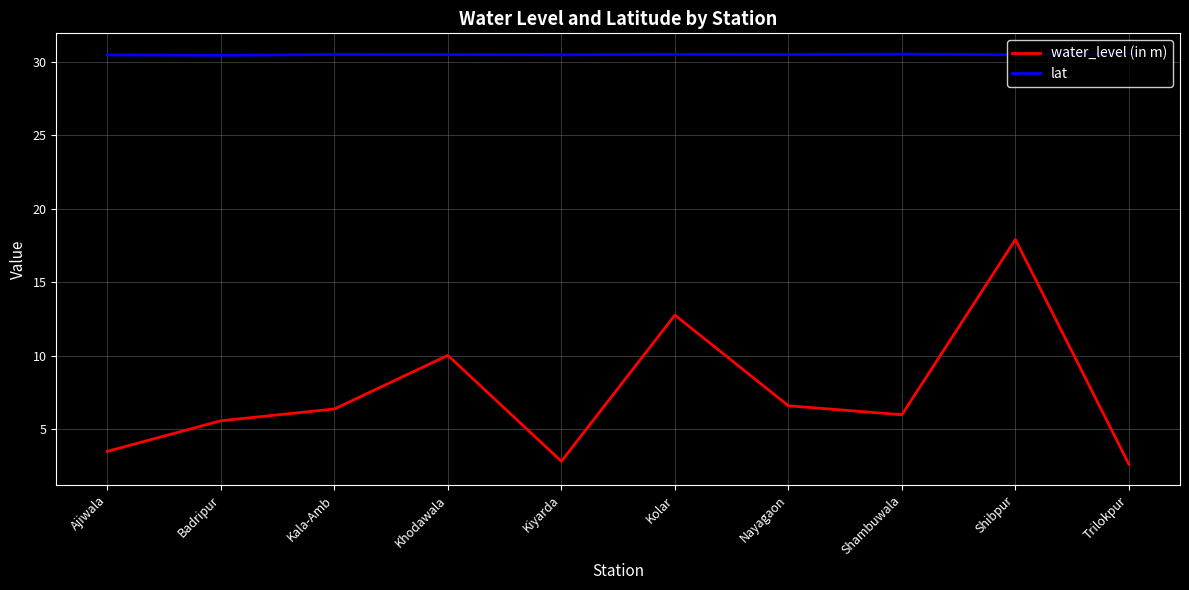

What is the difference between the highest and lowest values at Kala-Amb?

24.1